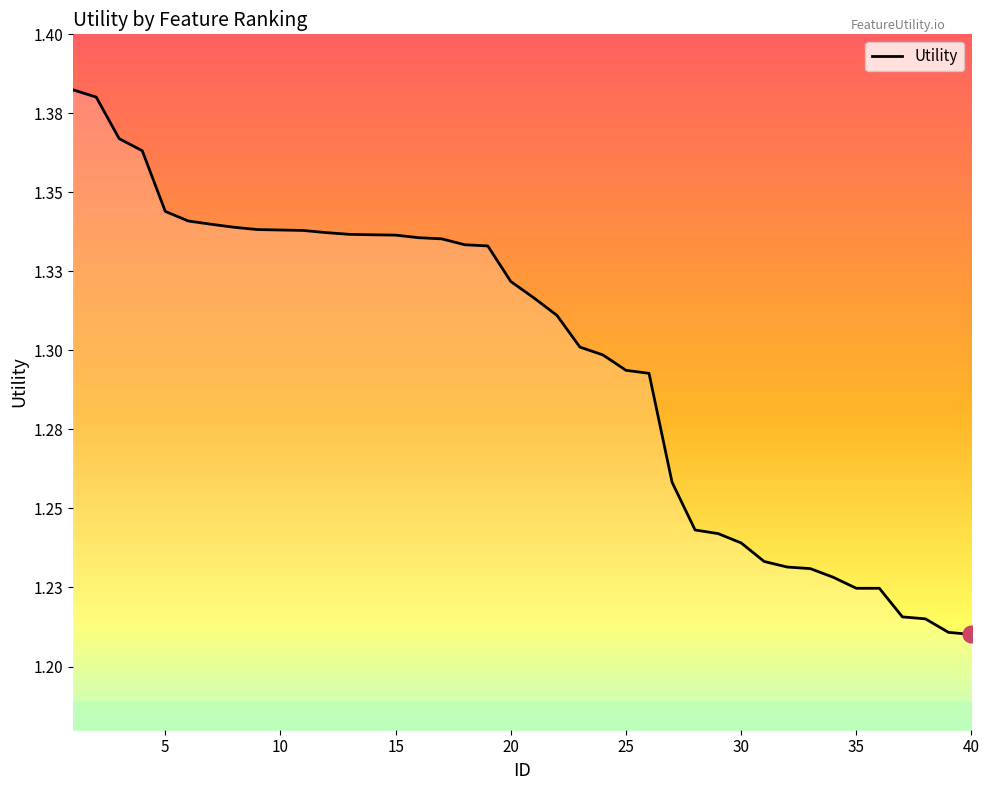

Is this an area chart (filled region under the line)?

Yes